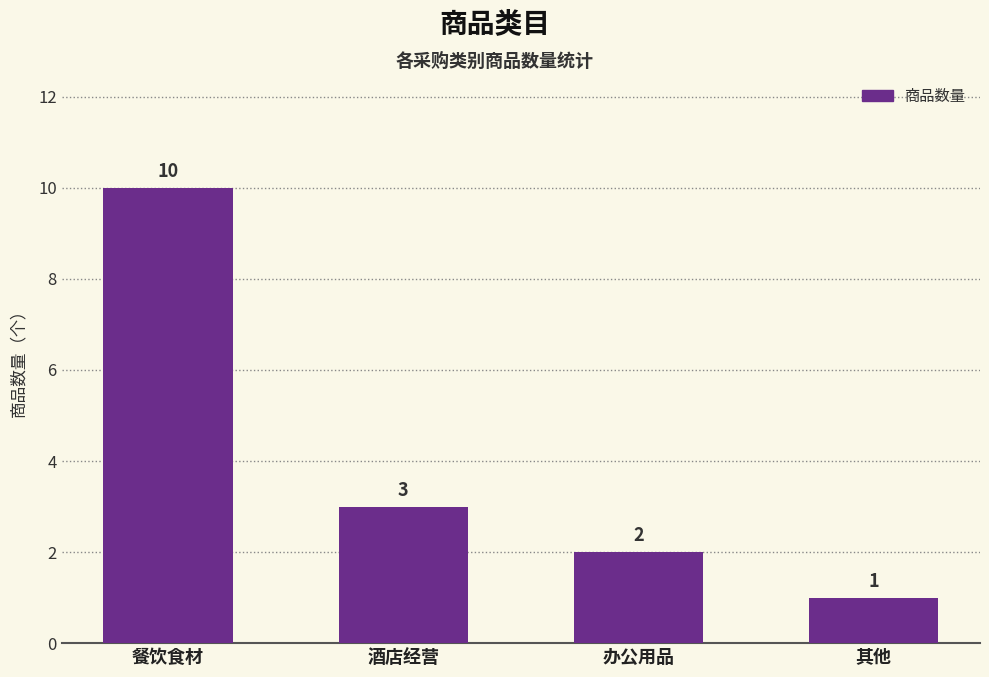

What is the label of the 4th bar from the left?

其他